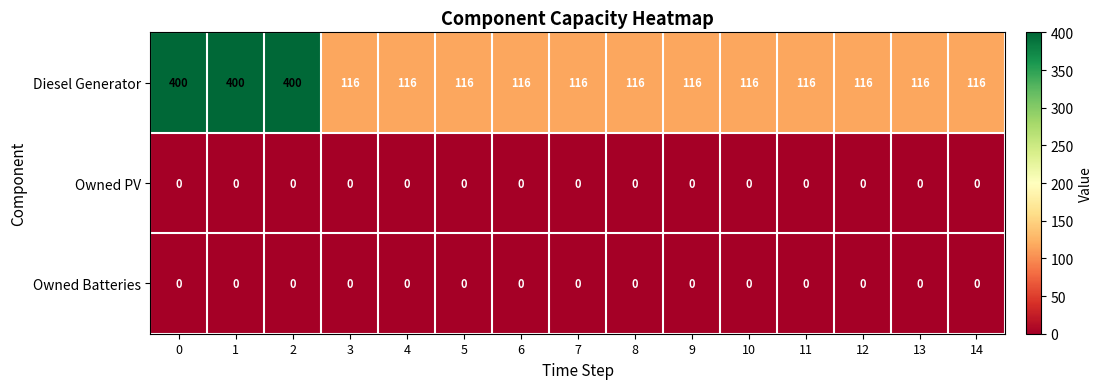

What is the total value across all series at 5?

116